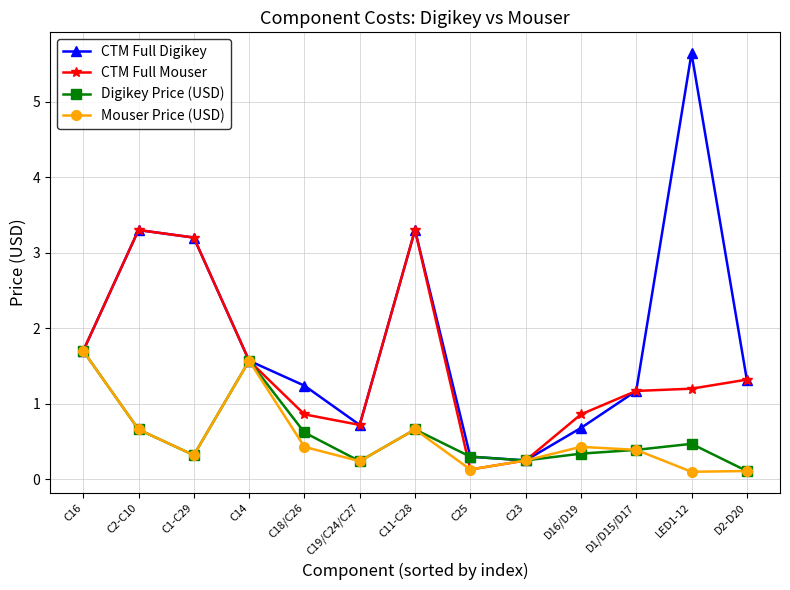

Where is Digikey Price (USD) nearest to the value 0?

D2-D20